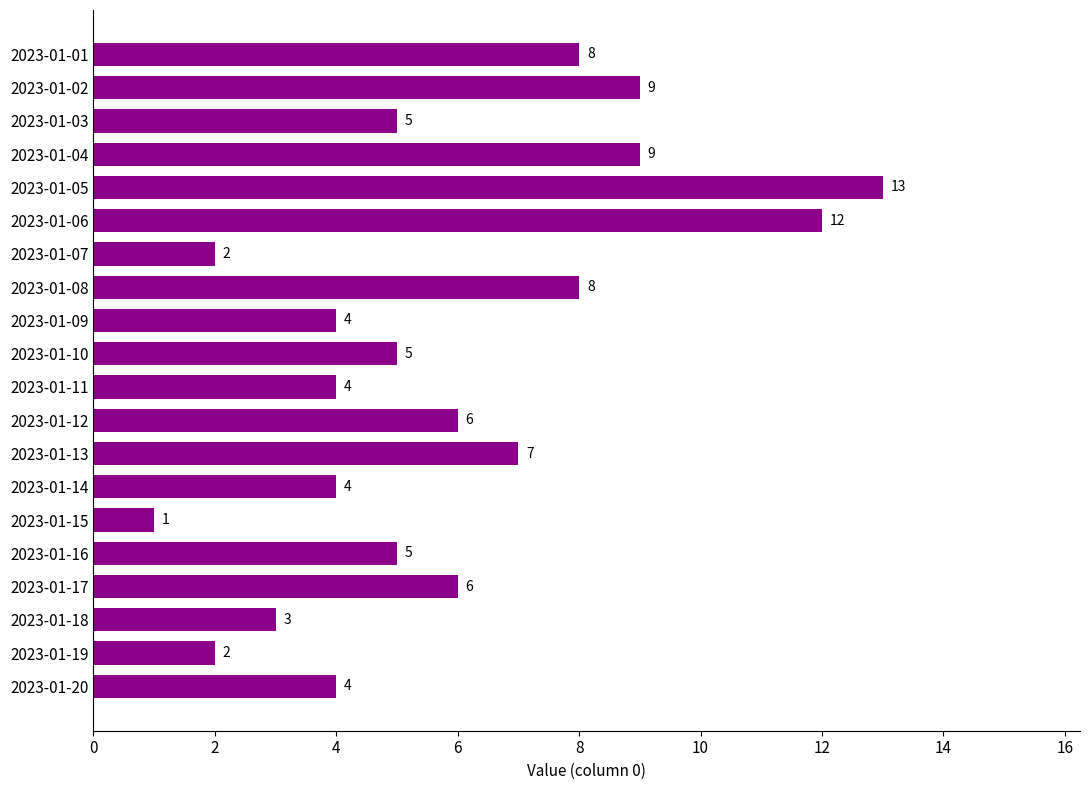

What is the sum of the values at 2023-01-05 and 2023-01-19?

15